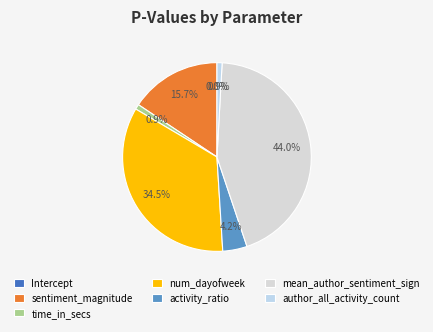

What percentage do sentiment_magnitude and time_in_secs together represent?

16.5%